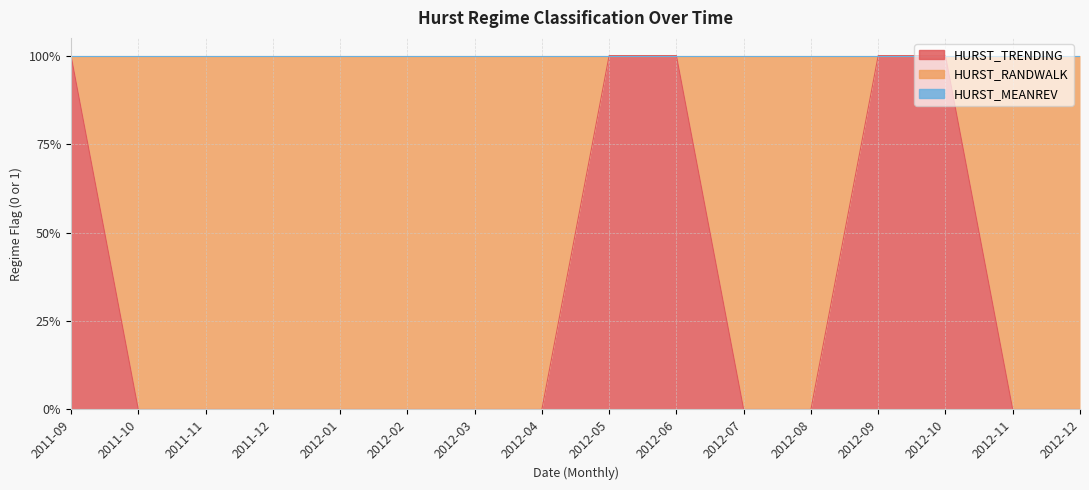

How many distinct data groups are displayed?

3